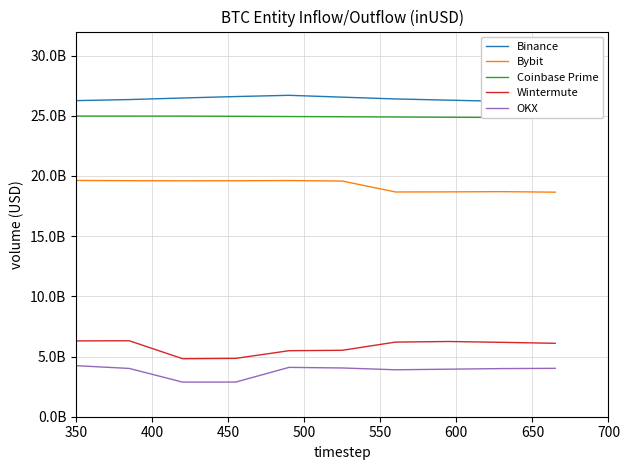

How many categories are shown in the chart?

10